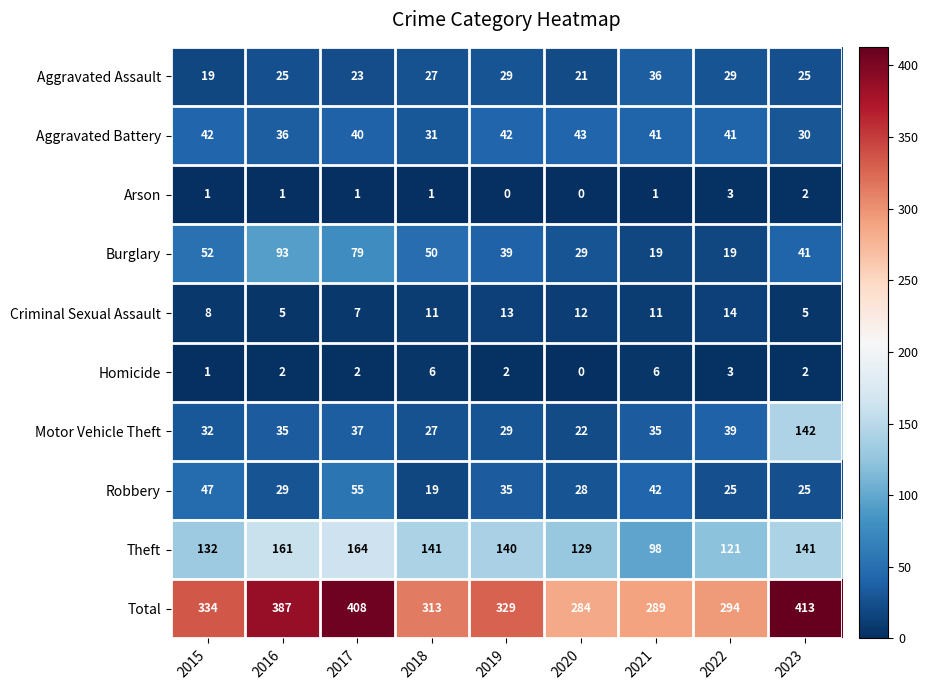

At how many categories does at least one series exceed 392?

2